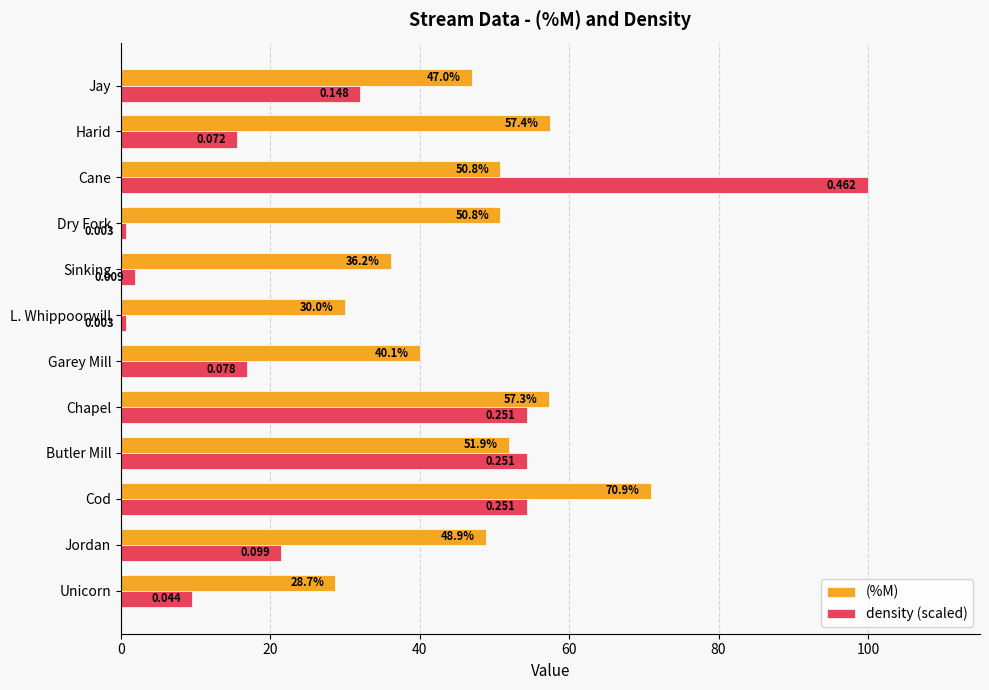

Where is (%M) nearest to the value 49?

Jordan